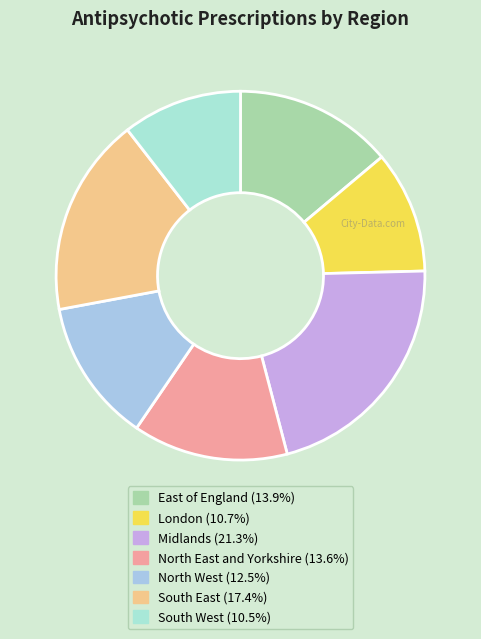

What portion of the pie excludes South West?

89.5%